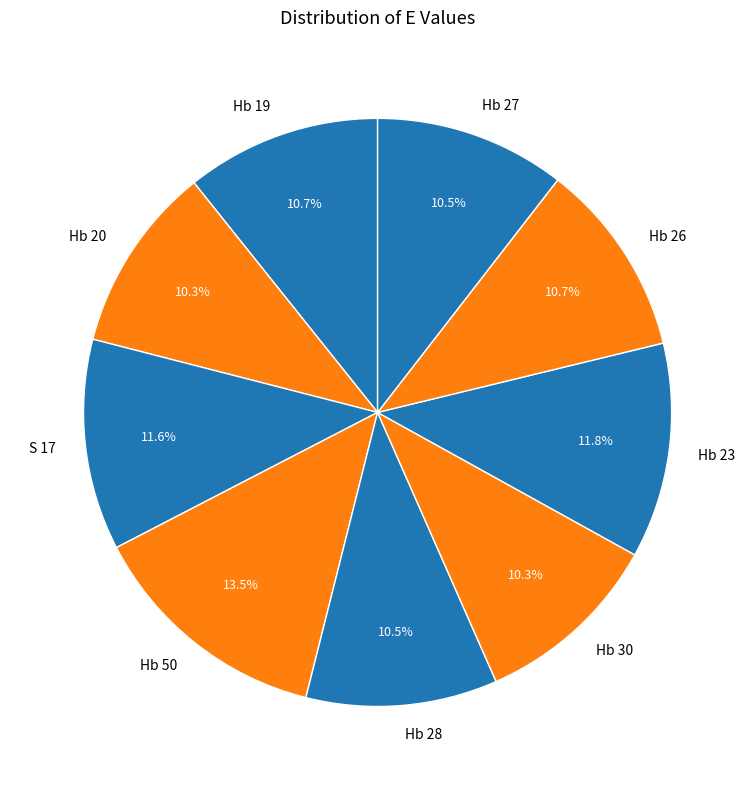

Count the number of slices in the pie.

9